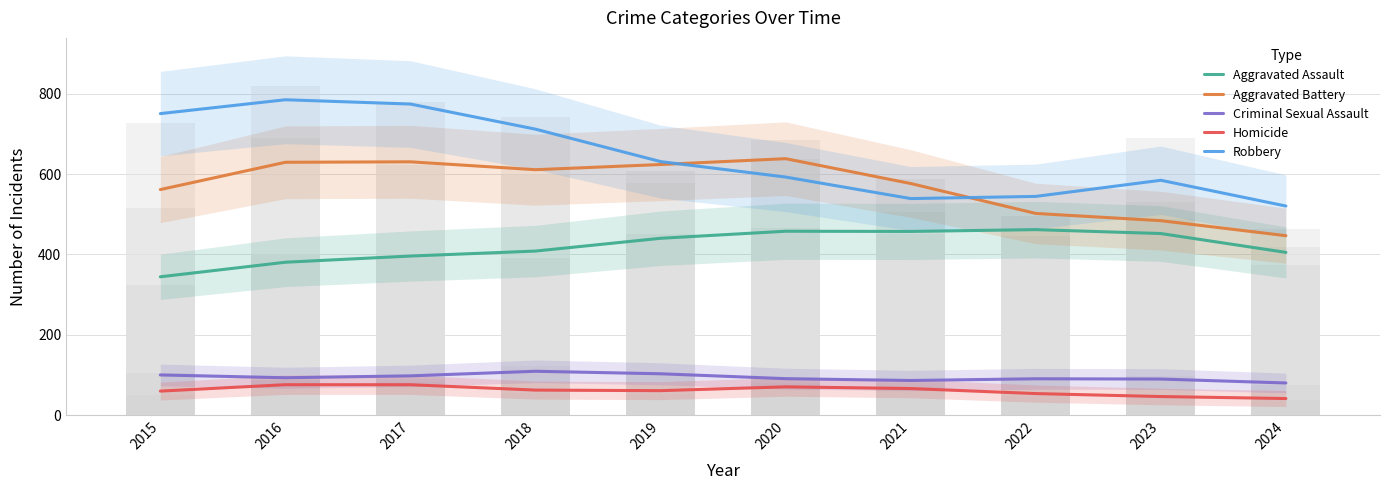

What is the difference between the highest and lowest values at 2020?

567.7